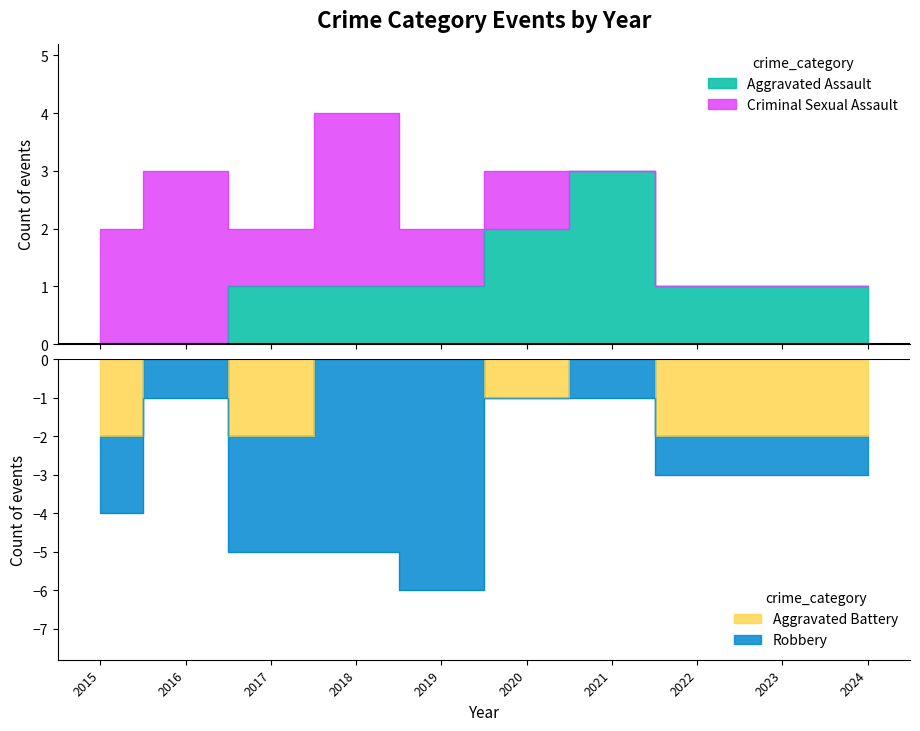

Does the chart display data point markers on the line(s)?

No